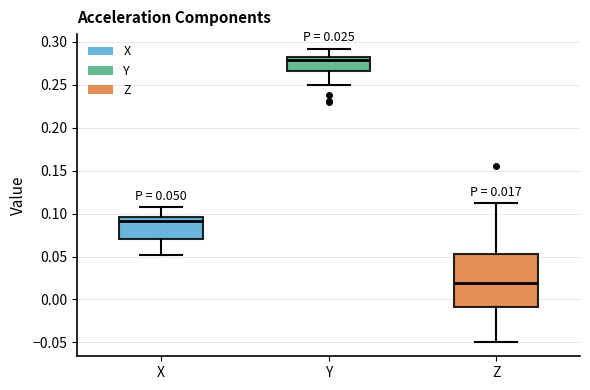

Which box has the lowest median line?

Z